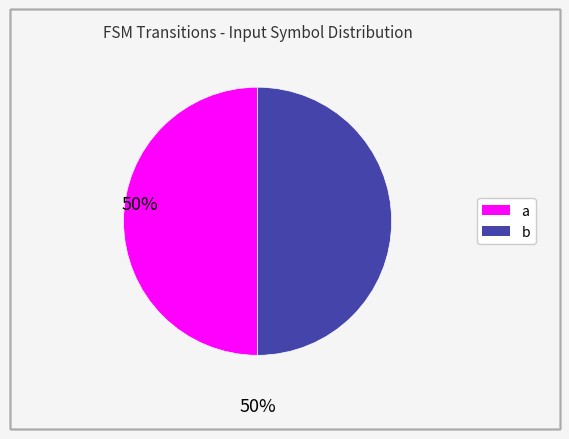

Do a and b together represent more than half of the pie?

Yes